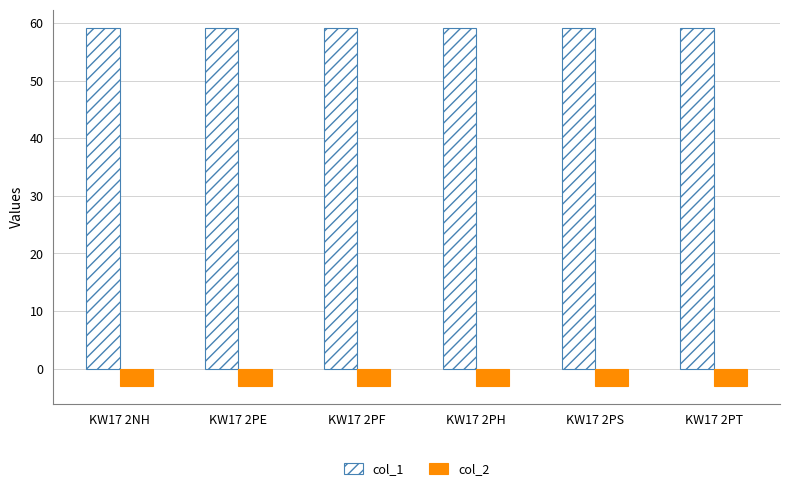

List the series in order of their overall mean, highest first.

col_1, col_2